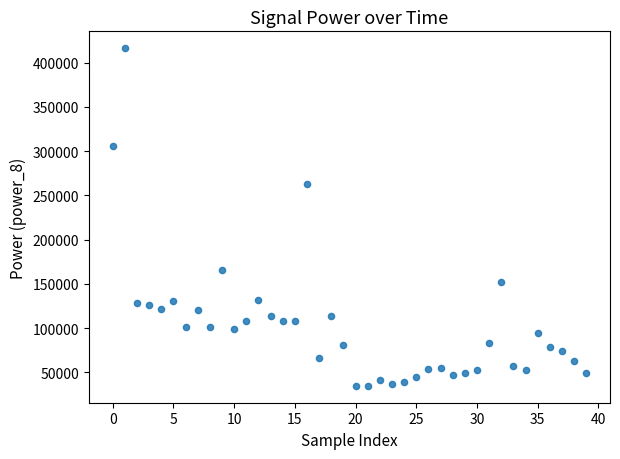

What is the range of Y values (max minus min)?

381432.7